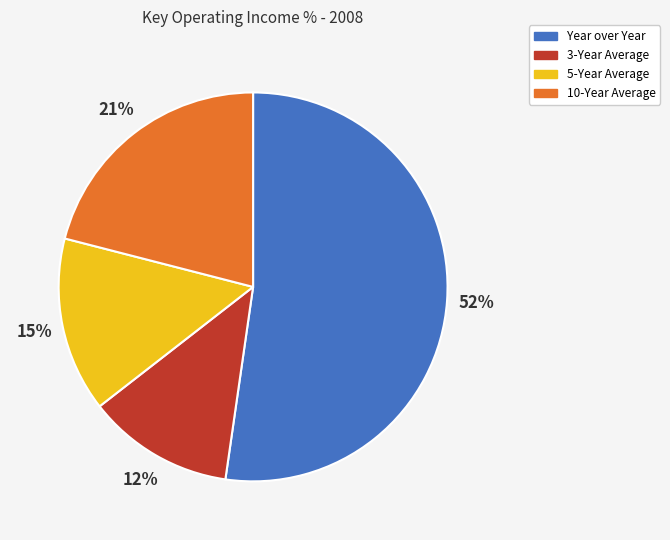

Which has a higher value, 10-Year Average or Year over Year?

Year over Year